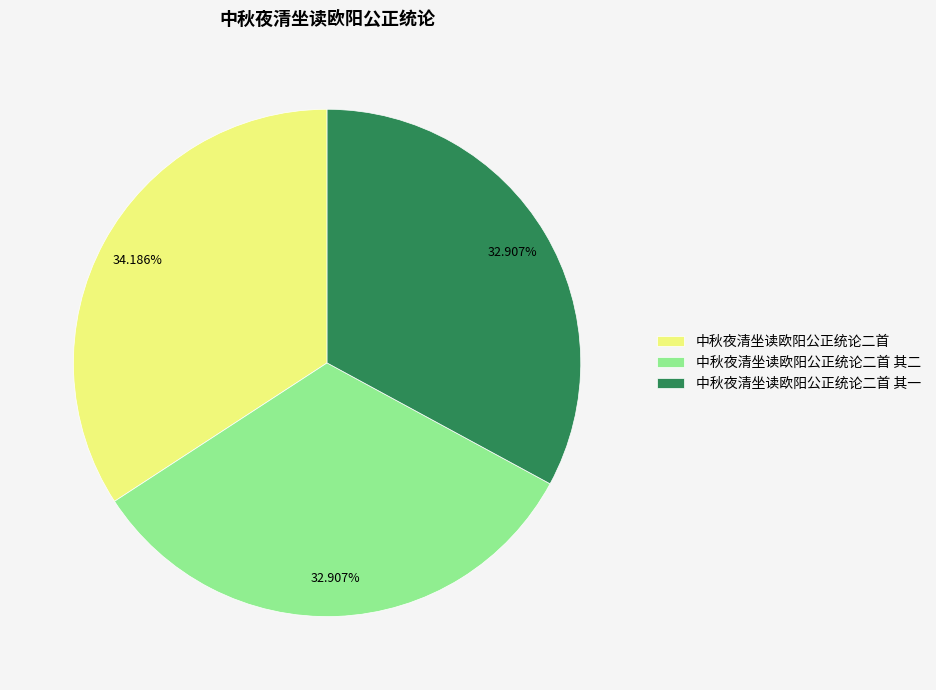

Is the sum of 中秋夜清坐读欧阳公正统论二首 其一 and 中秋夜清坐读欧阳公正统论二首 其二 greater than half?

Yes